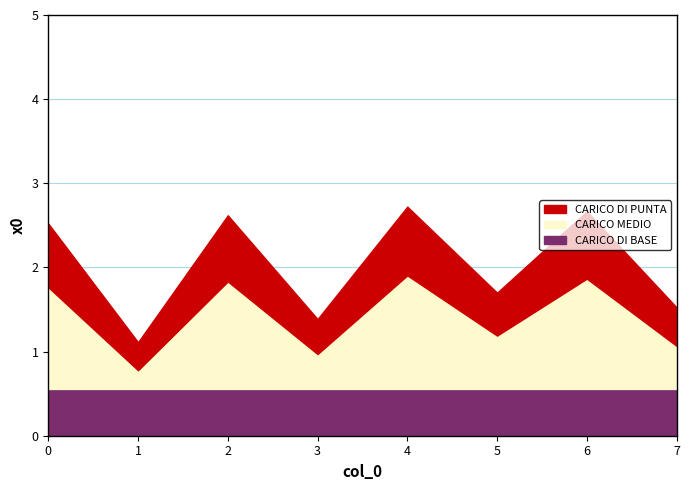

Which category has the lowest value across all series?

1